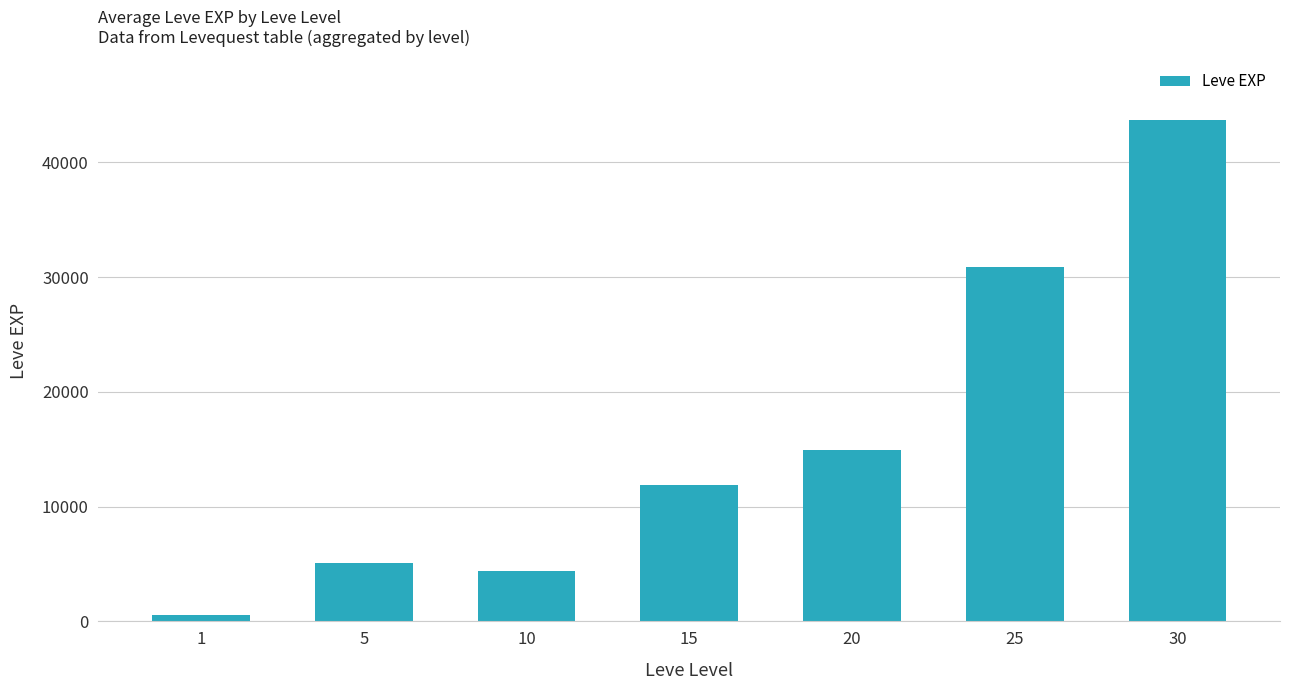

What is the difference between the values at 5 and 10?

660